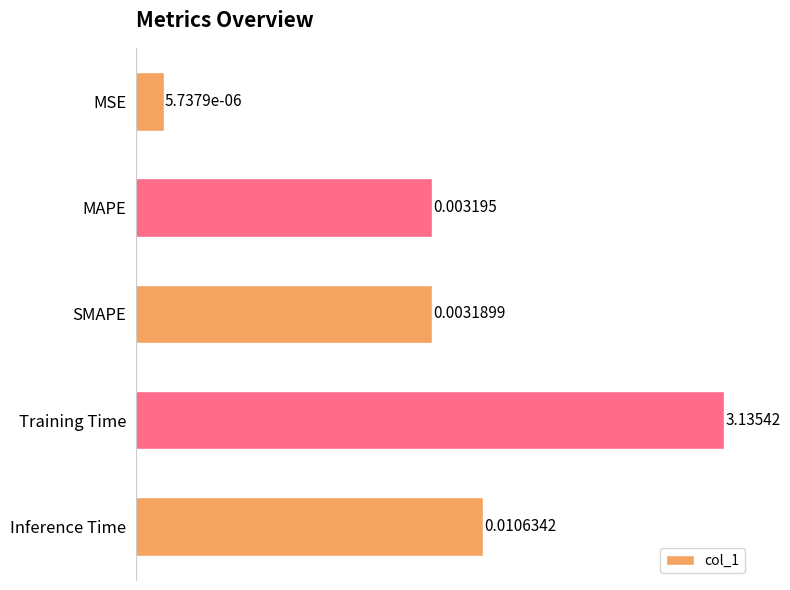

Count the number of data series in this chart.

1